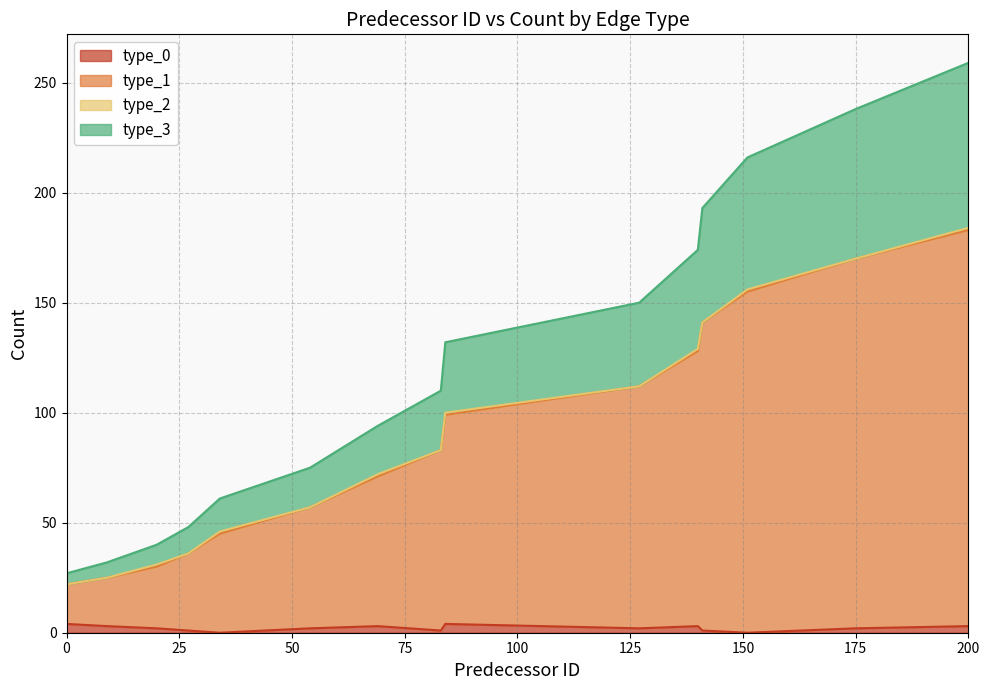

Is it true that type_3 equals 259 at 200?

True